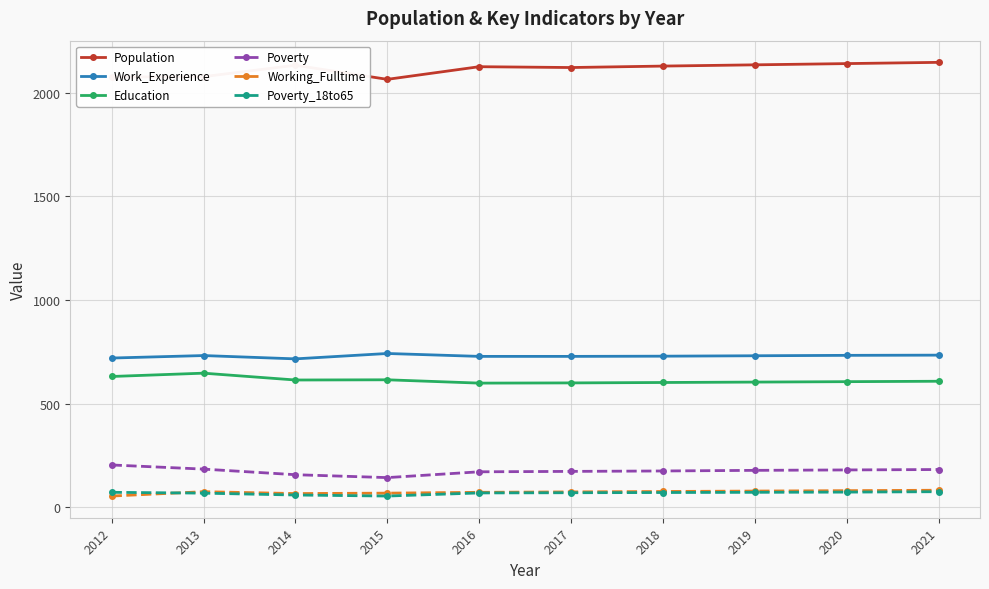

What is the value of the Working_Fulltime point at the 2nd from the left?

75